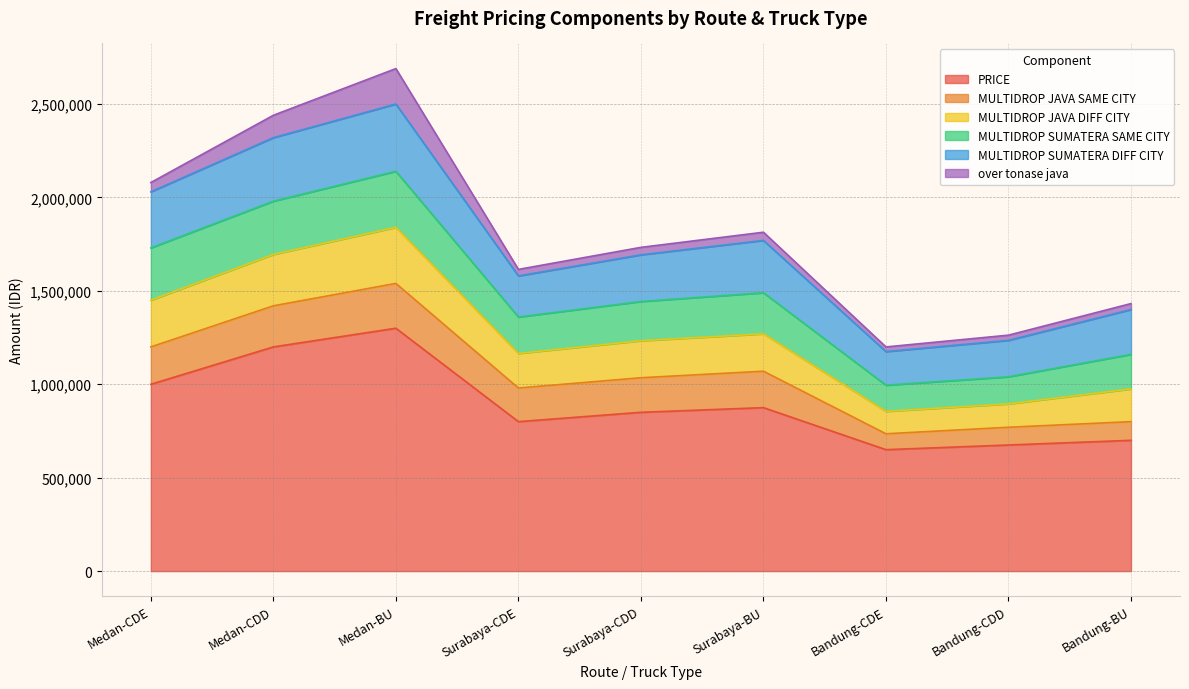

What is the sum of the MULTIDROP JAVA SAME CITY values at Medan-BU and Medan-CDE?

440000